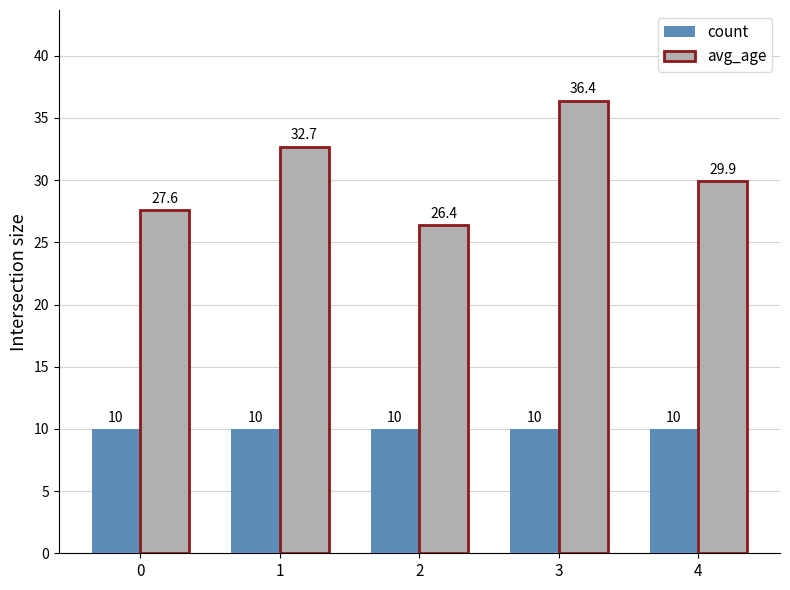

Reading left to right, extract all data points from this chart.

count: 0=10.0	1=10.0	2=10.0	3=10.0	4=10.0
avg_age: 0=27.6	1=32.7	2=26.4	3=36.4	4=29.9